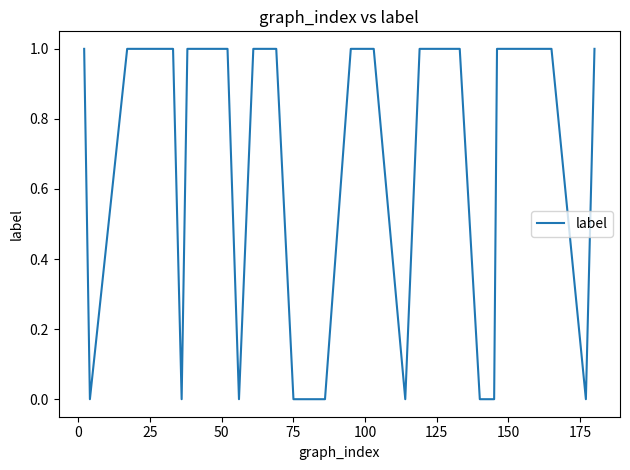

How many values are between 0 and 1?

40